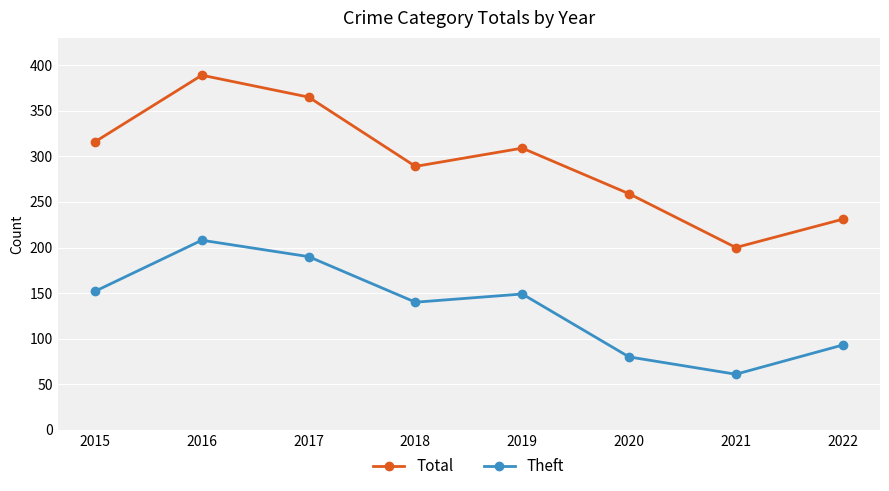

What is the sum of the Total values at 2016 and 2022?

620